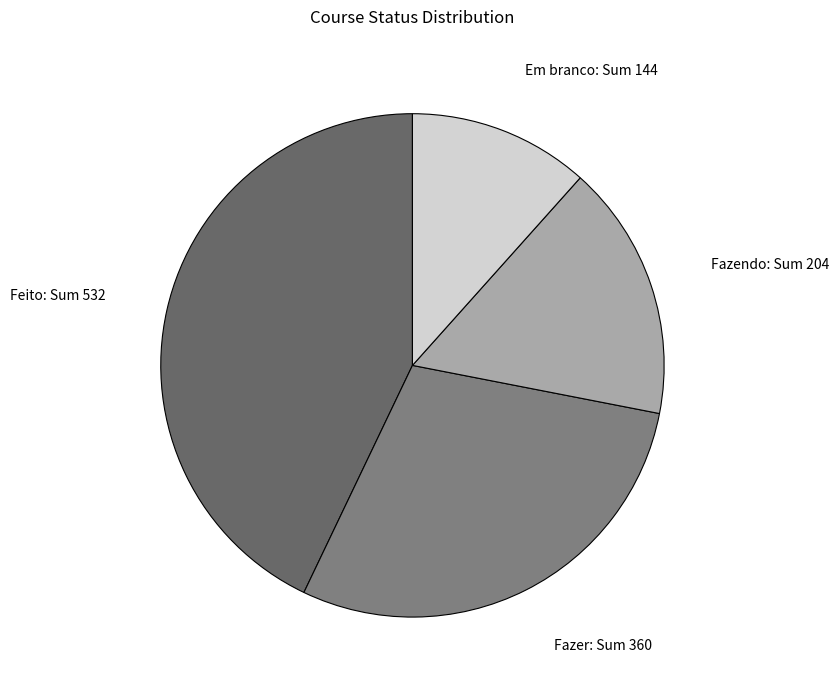

Does Feito represent more than half of the total?

No